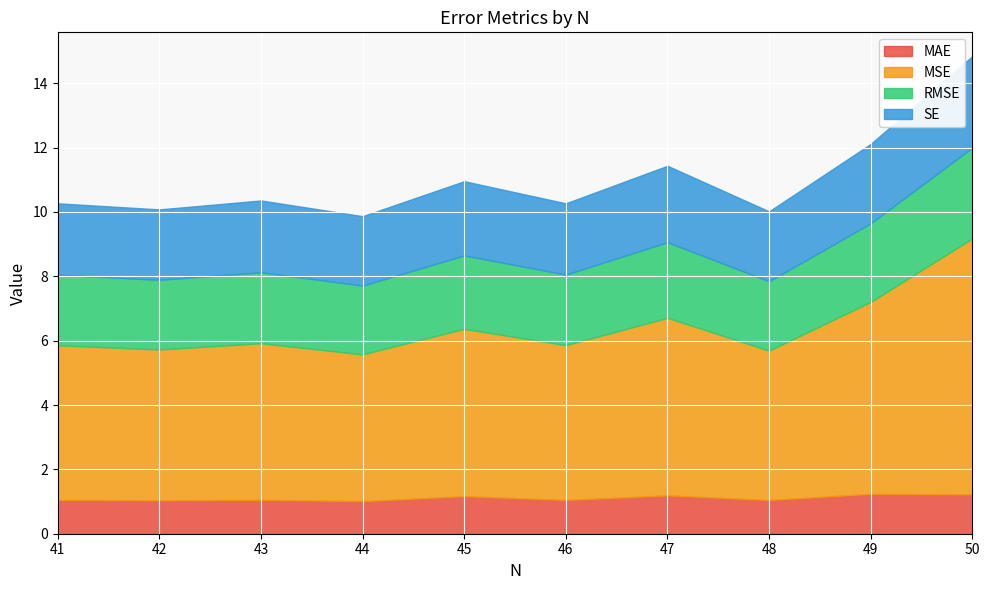

True or false: MSE and RMSE intersect in this chart.

False